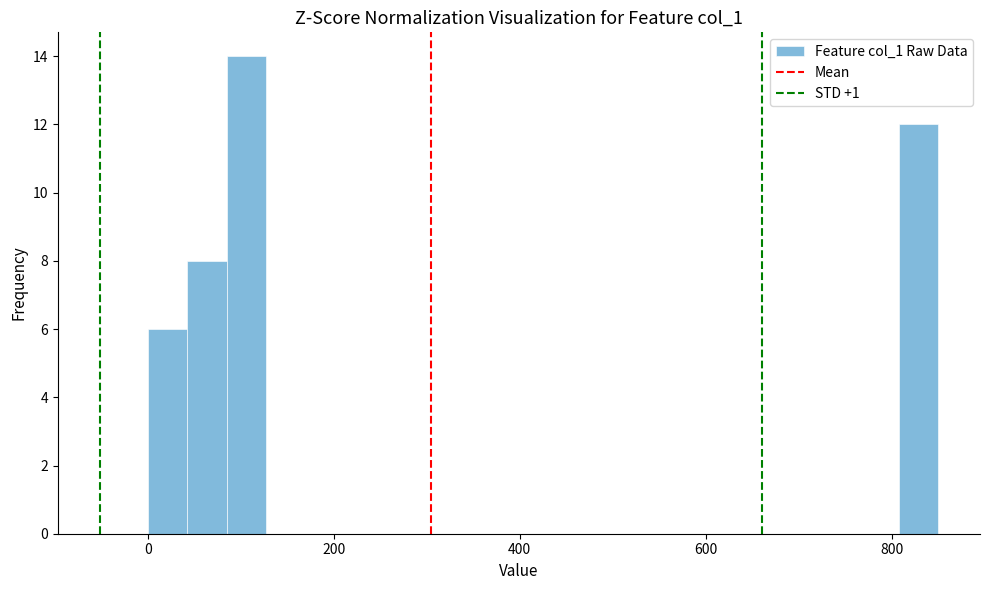

Read against the x-axis, roughly where is the centre of the tallest bar?

100